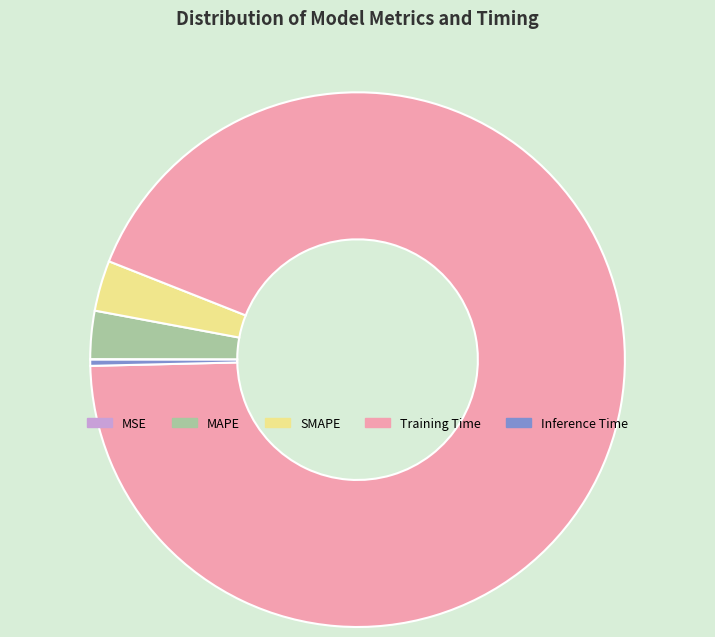

Does Training Time represent more than half of the total?

Yes